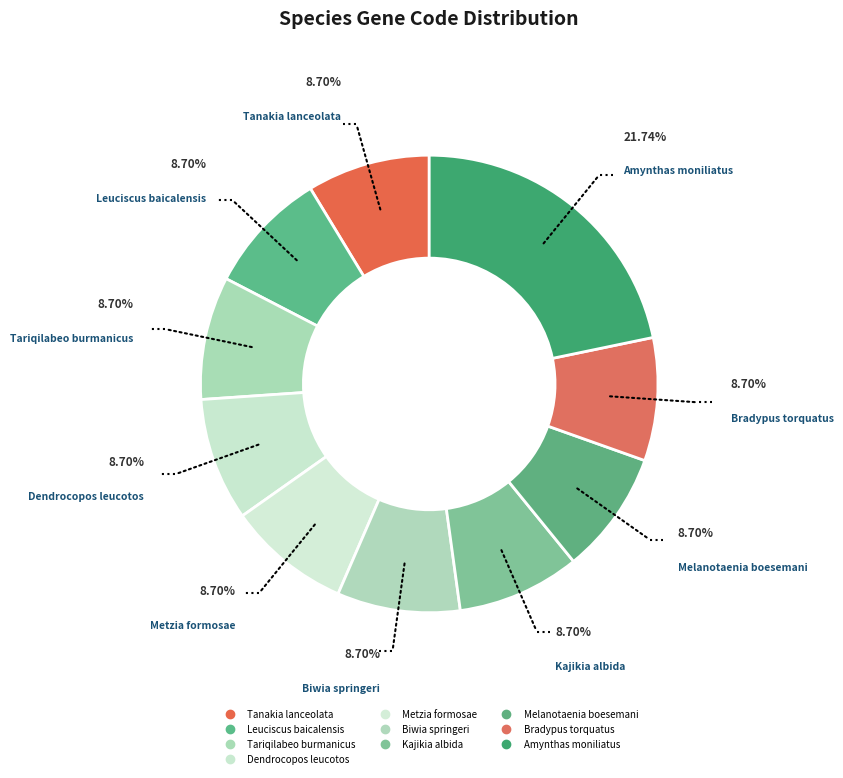

To the nearest percent, what portion does Leuciscus baicalensis represent?

9%